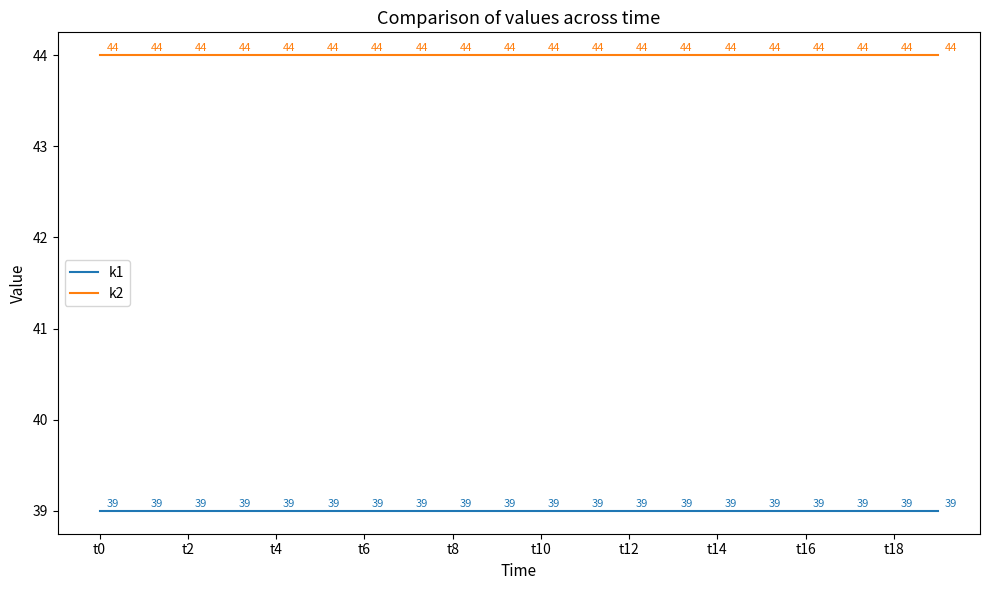

True or false: k1 and k2 intersect in this chart.

False